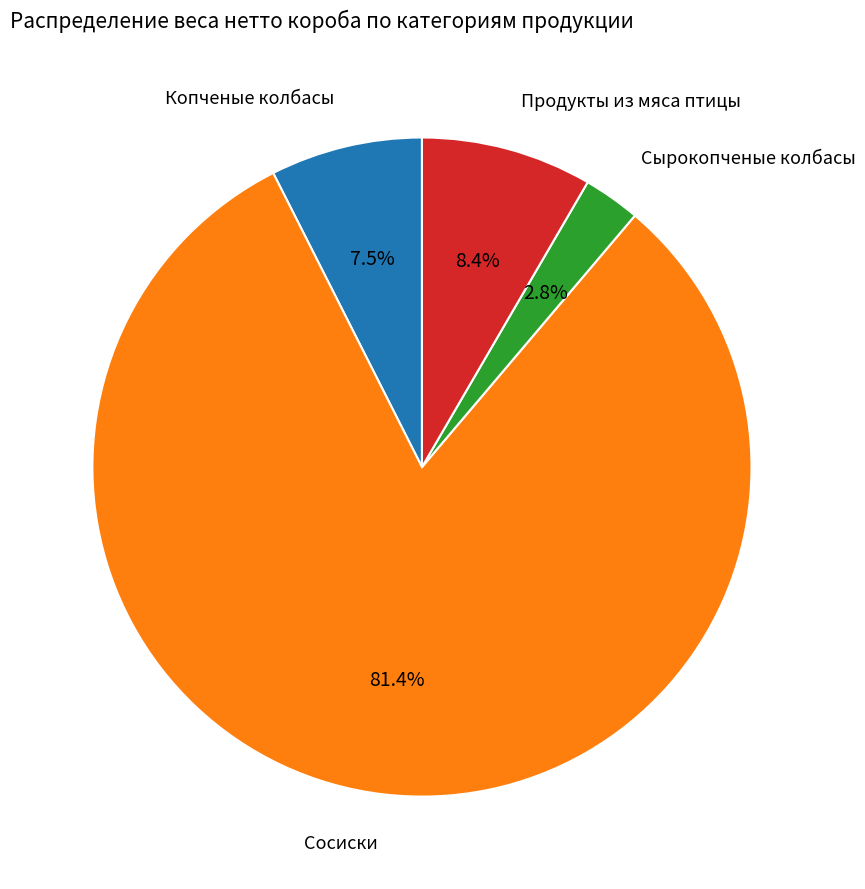

Is there any slice that represents more than half of the pie?

Yes